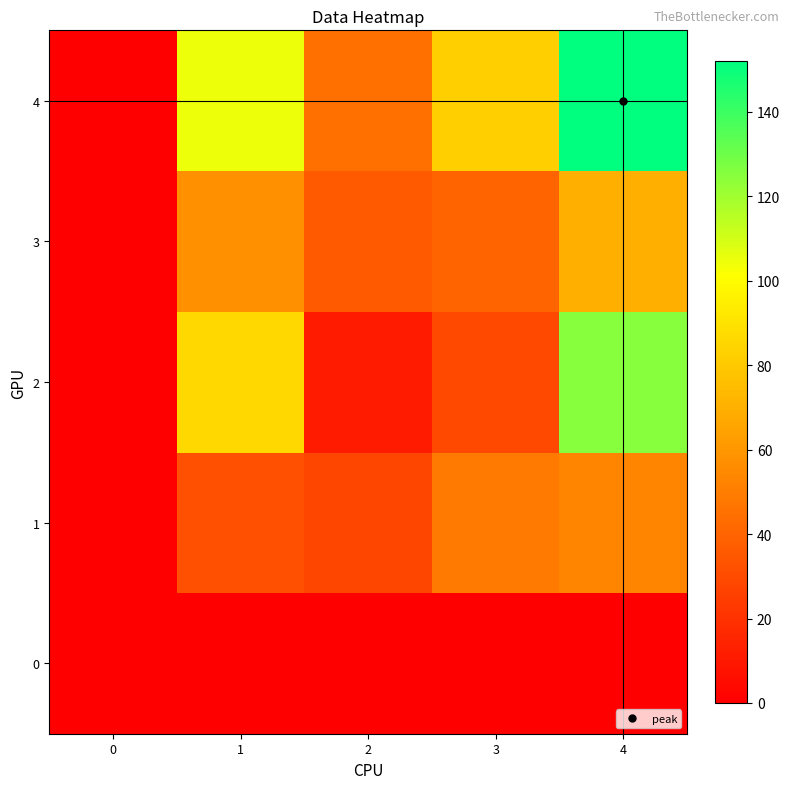

Reading left to right, list all the values displayed in this chart.

0: 0=0	1=0	2=0	3=0	4=0
1: 0=0	1=32	2=28	3=49	4=53
2: 0=0	1=86	2=11	3=29	4=125
3: 0=0	1=57	2=36	3=40	4=70
4: 0=0	1=105	2=45	3=82	4=152